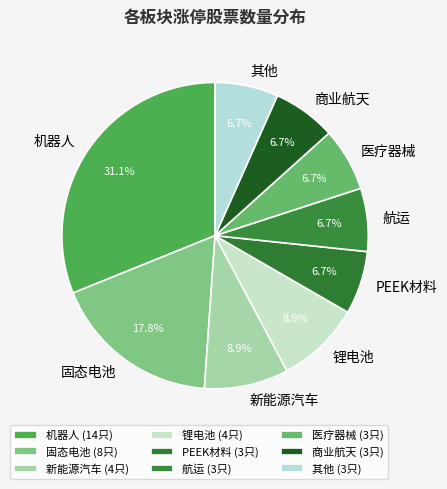

To the nearest percent, what percentage of the pie is 航运?

7%